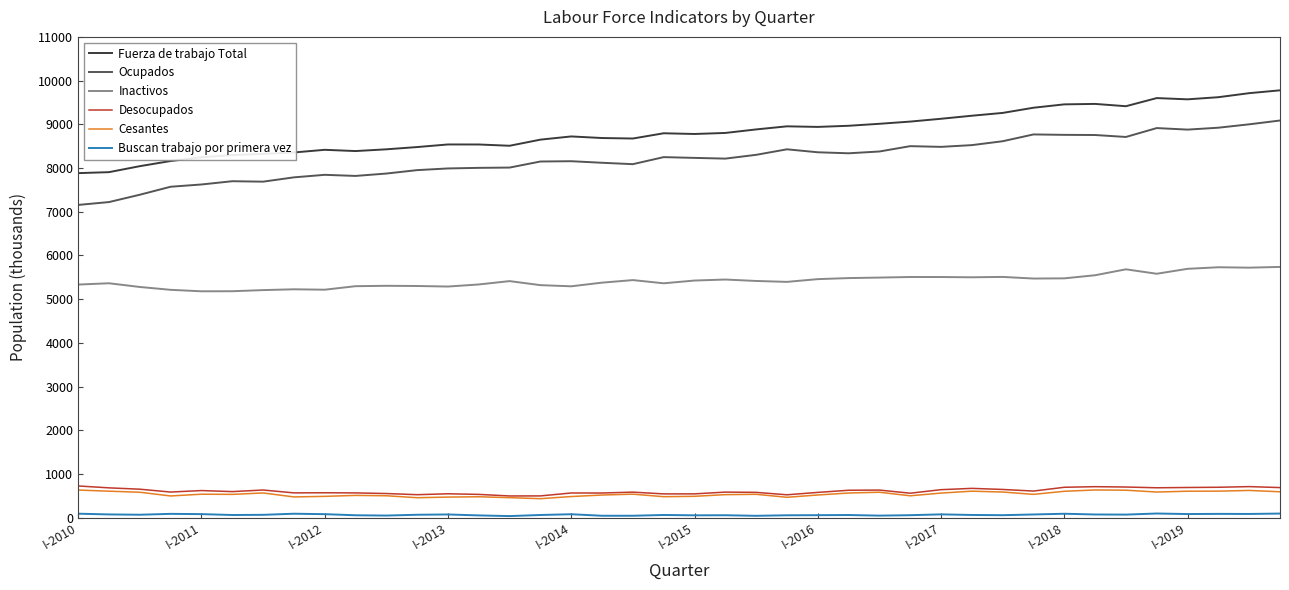

True or false: Desocupados and Inactivos intersect in this chart.

False